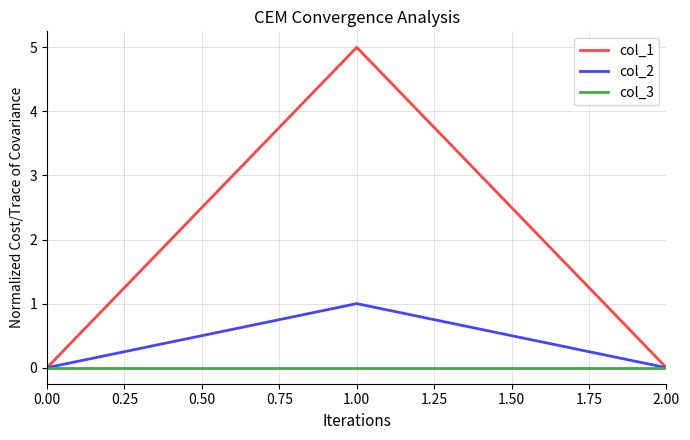

List the series in order of their peak value, highest first.

col_1, col_2, col_3